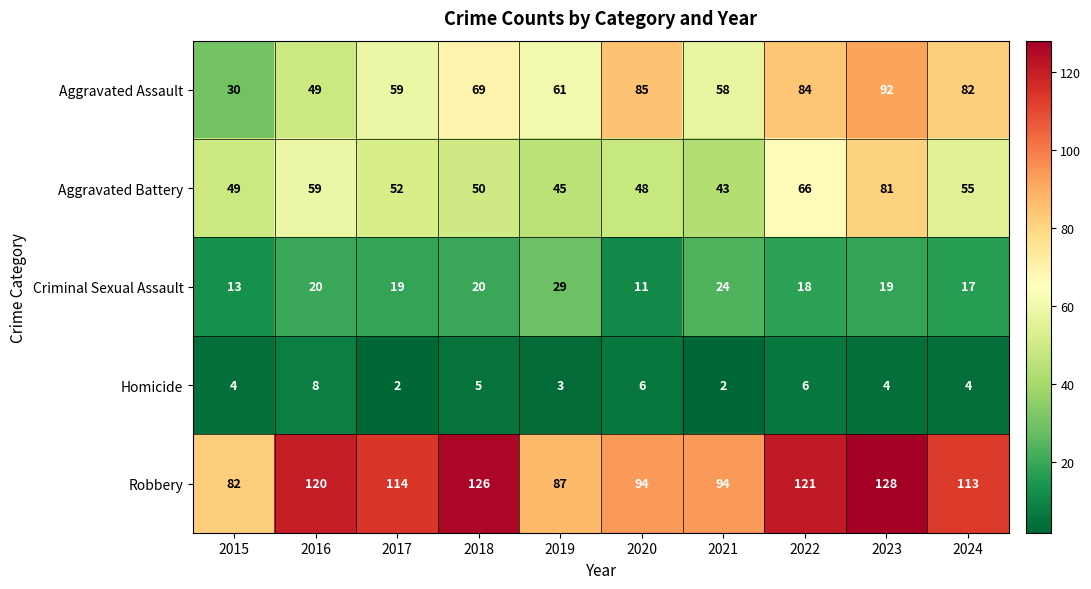

Which series changed the most between 2020 and 2023?

Robbery